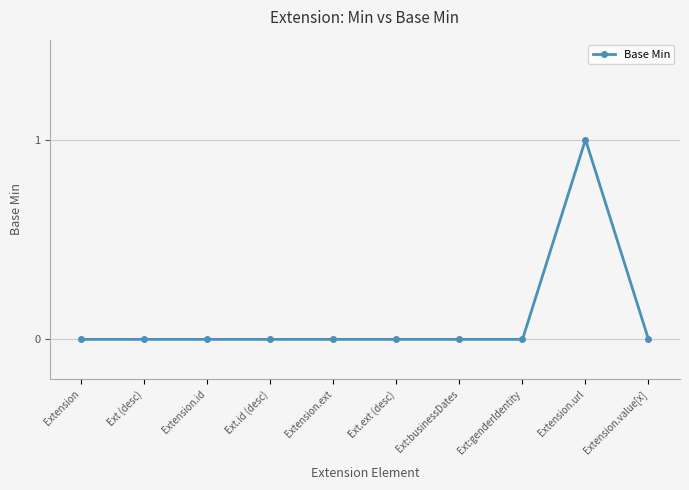

At which category does the chart reach its peak across all series?

Extension.url